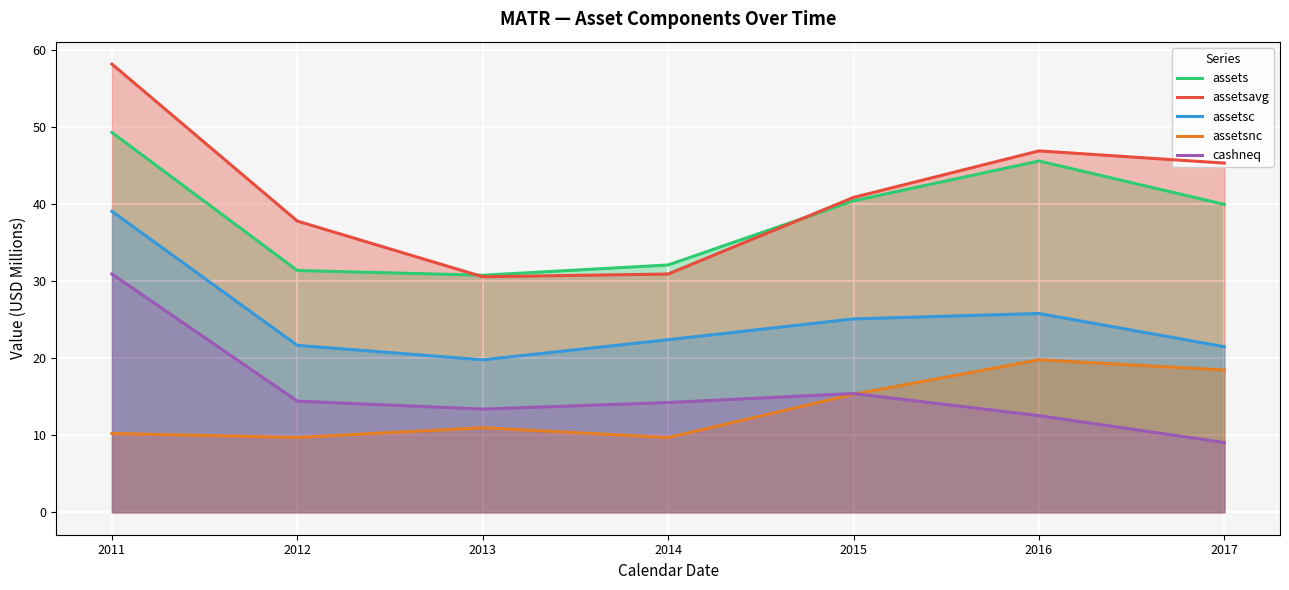

What is the value of the assets point at the 3rd from the left?

30.7